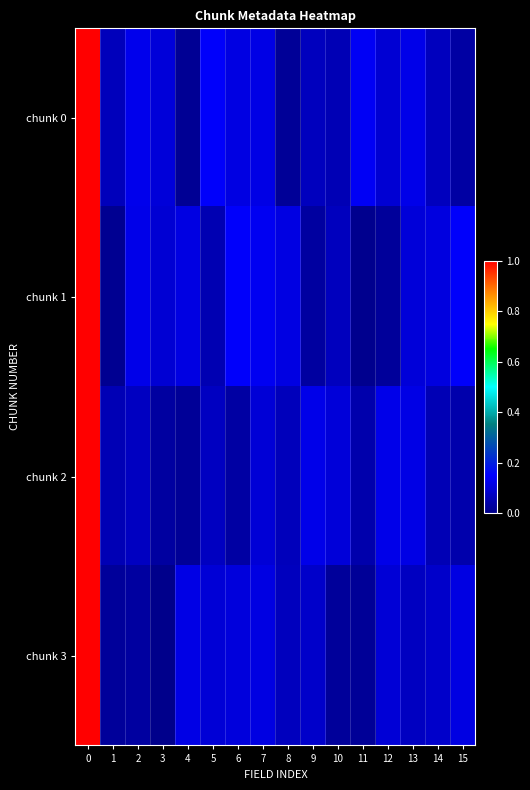

What is the greatest value displayed?

1.0